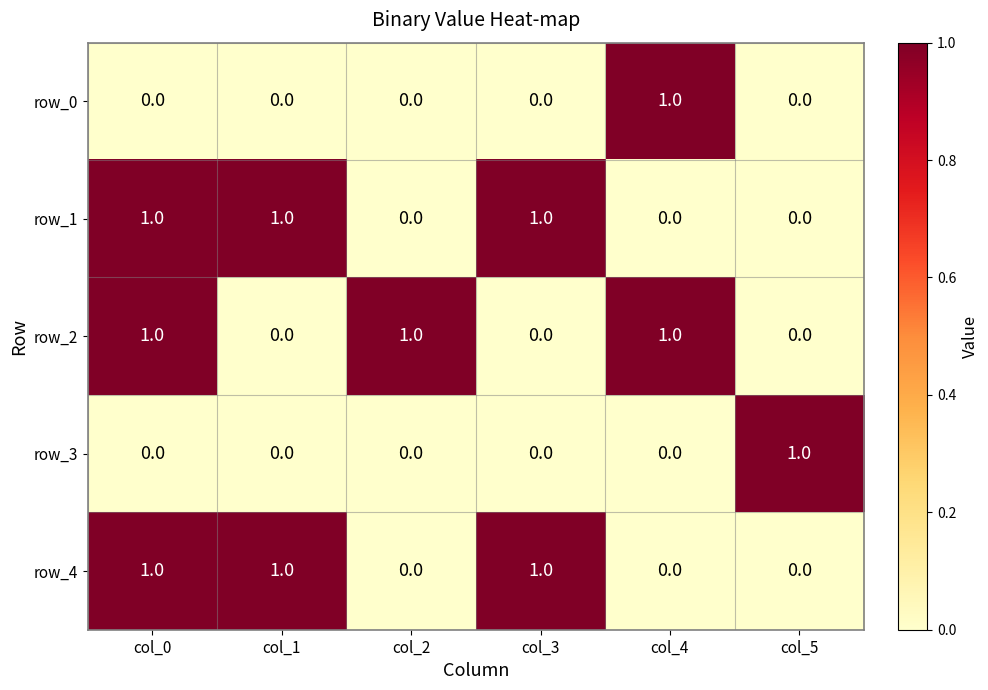

At which category is the sum across all series the highest?

col_0